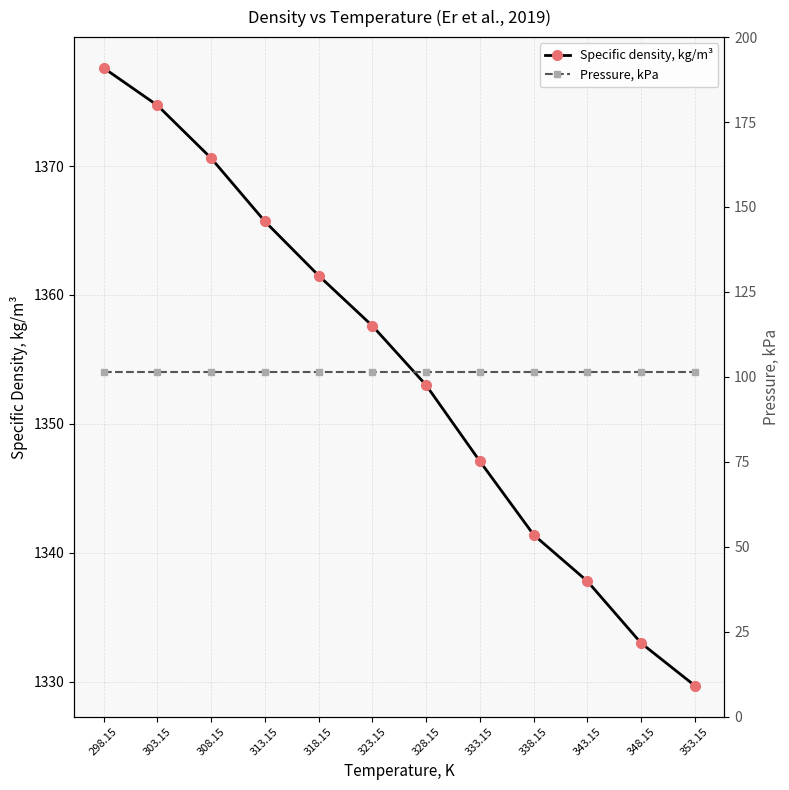

At how many categories does at least one series exceed 636?

12